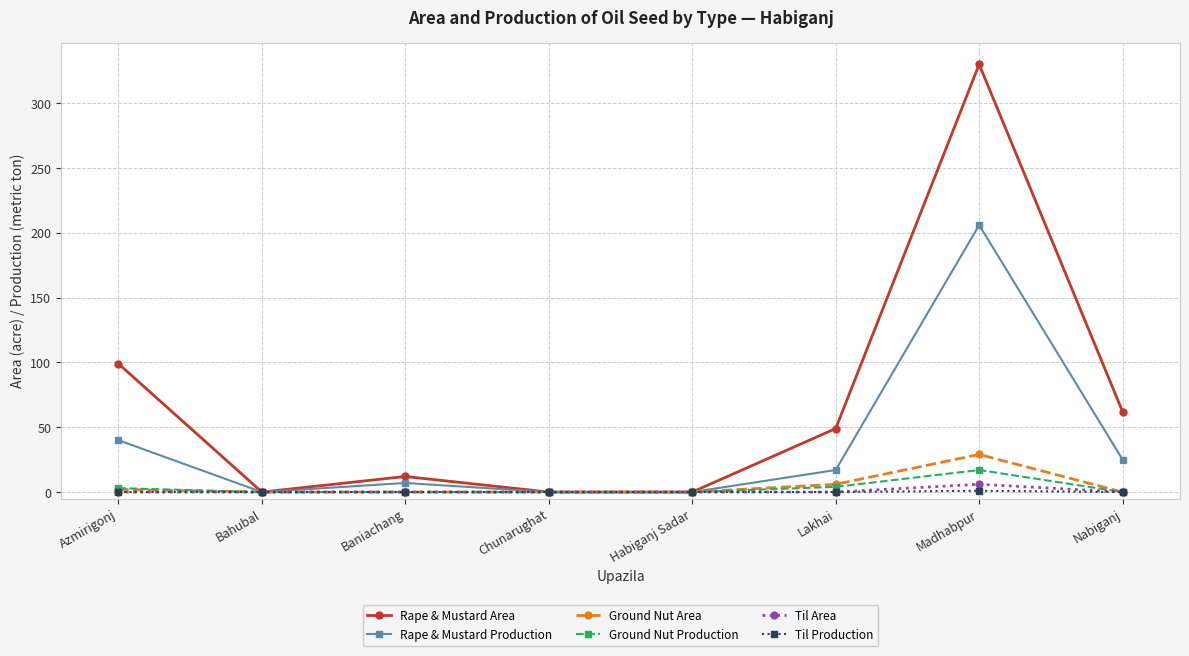

True or false: Rape & Mustard Production has a value of 29 at Lakhai.

False